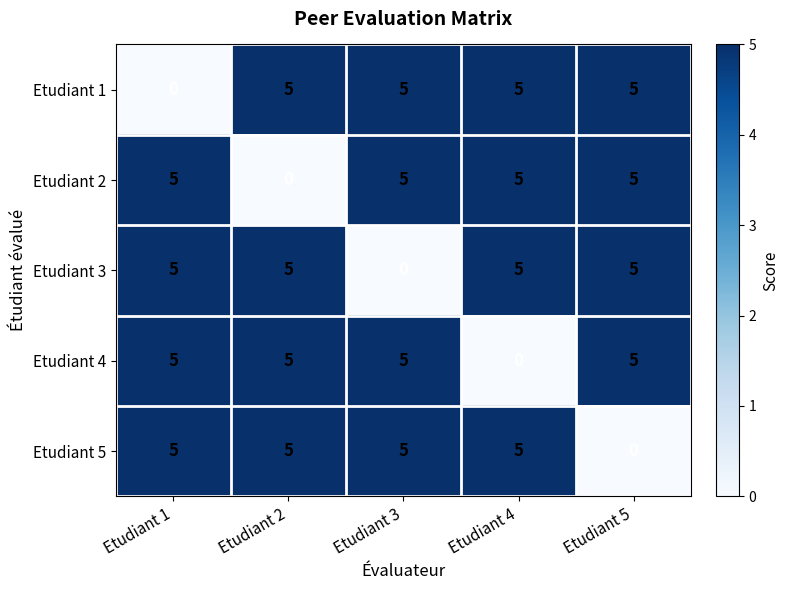

What is the maximum value shown in the chart?

5